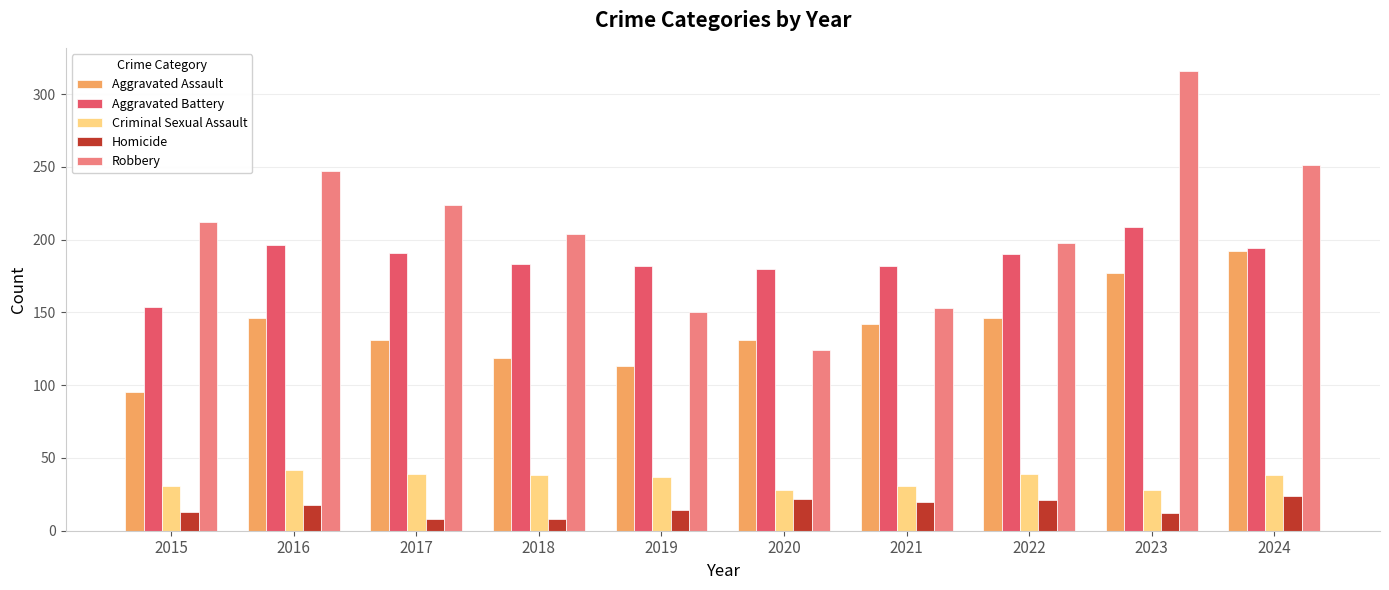

True or false: Criminal Sexual Assault has a value of 41 at 2015.

False